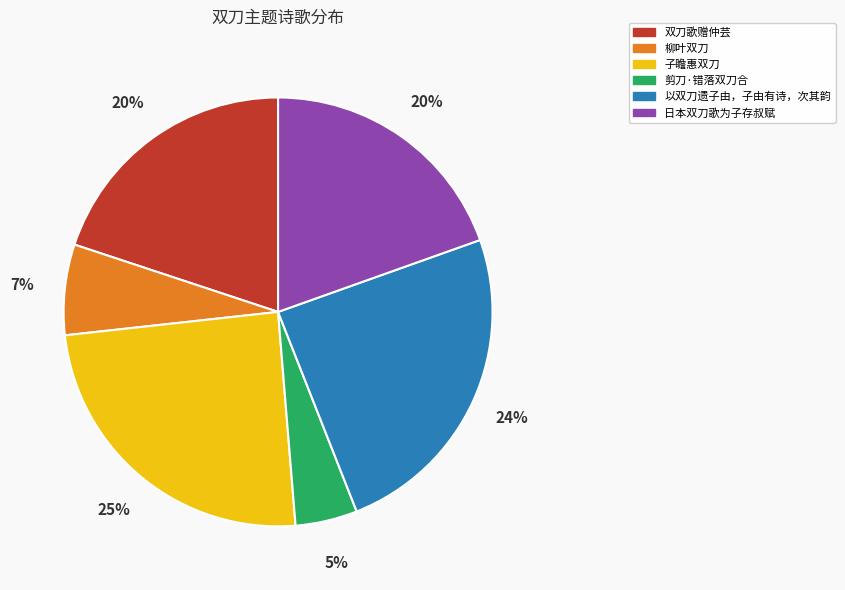

To the nearest percent, what portion does 双刀歌赠仲芸 represent?

20%